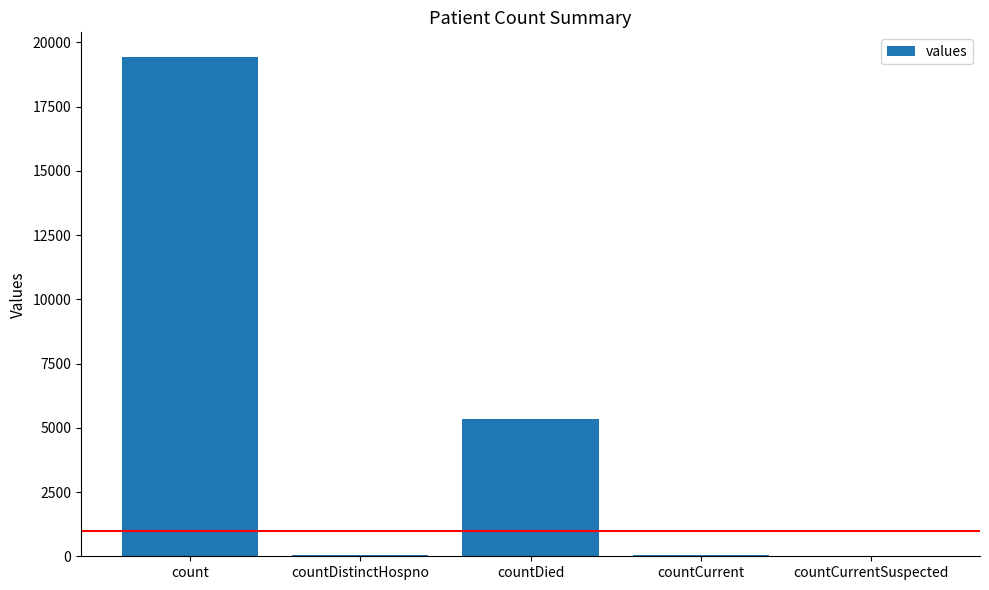

Which has a higher value, count or countCurrent?

count